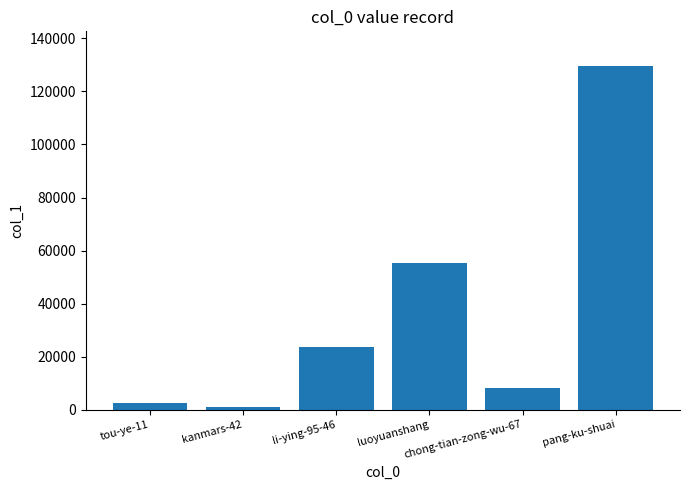

What is the value of the 6th bar from the left?

129700